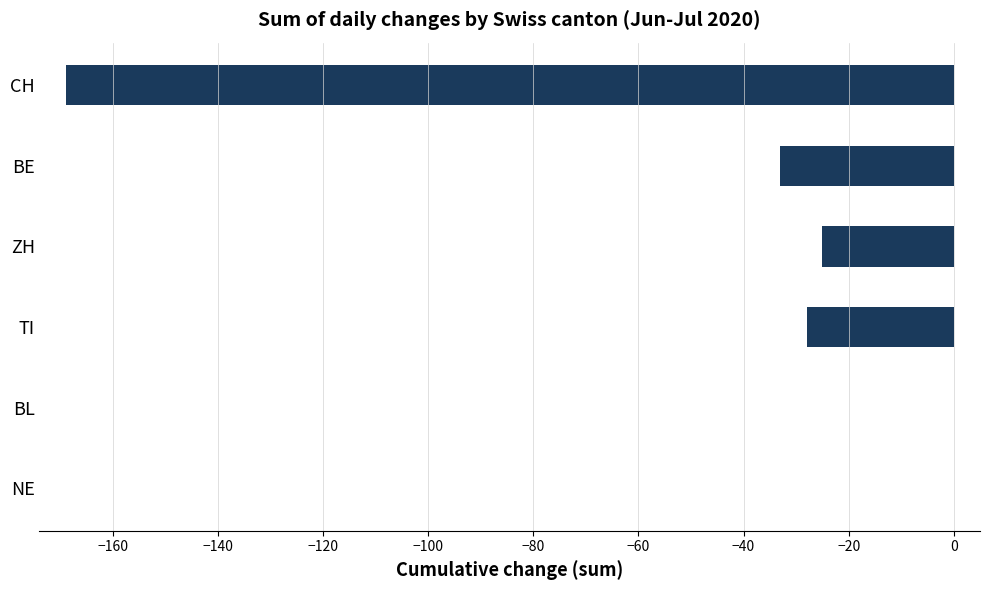

Are the bars horizontal?

Yes